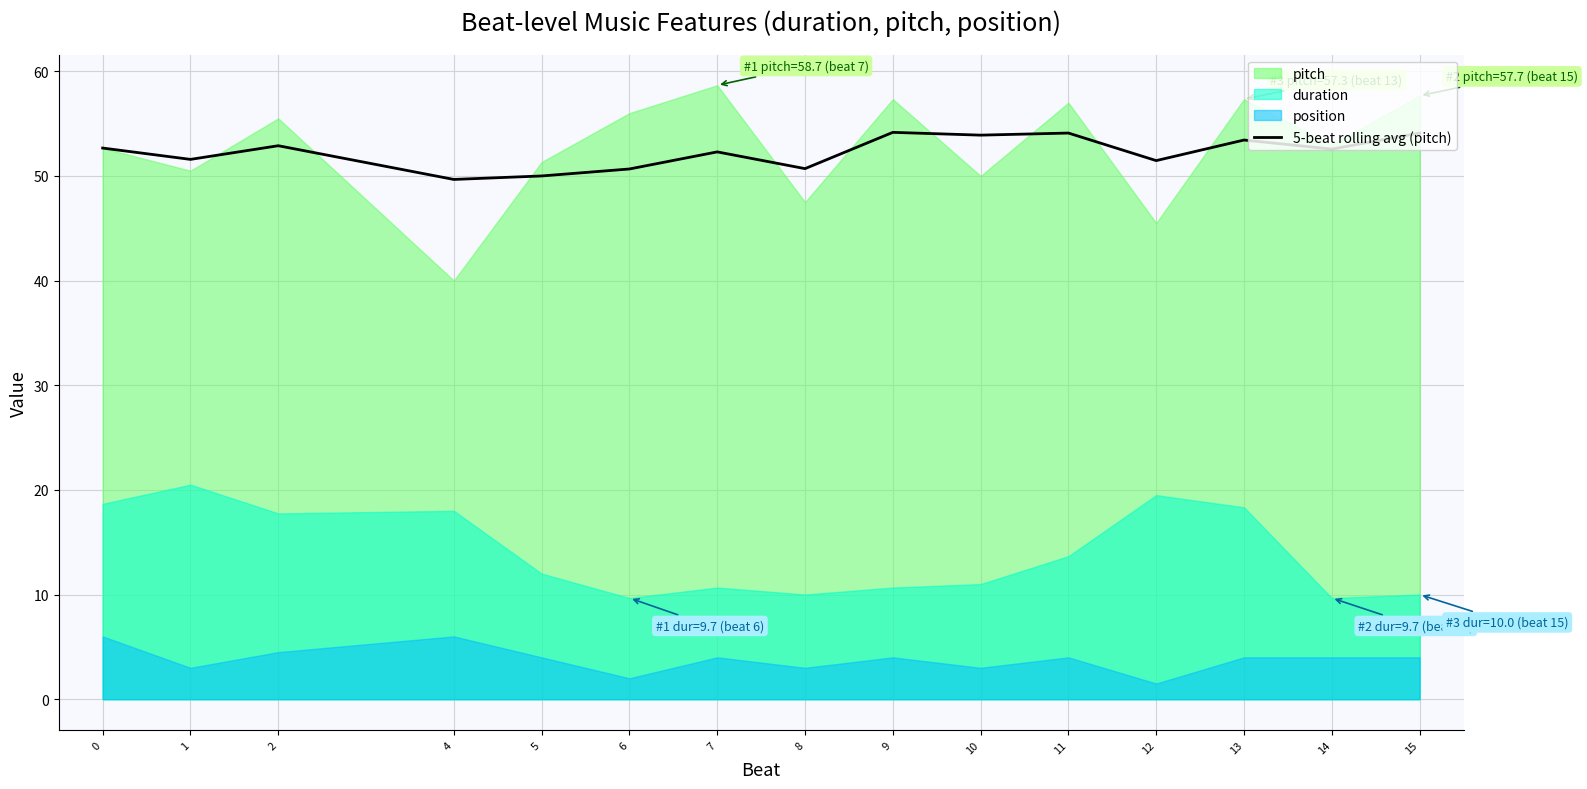

Approximately how many times larger is the value at 7 compared to 0?

1.0